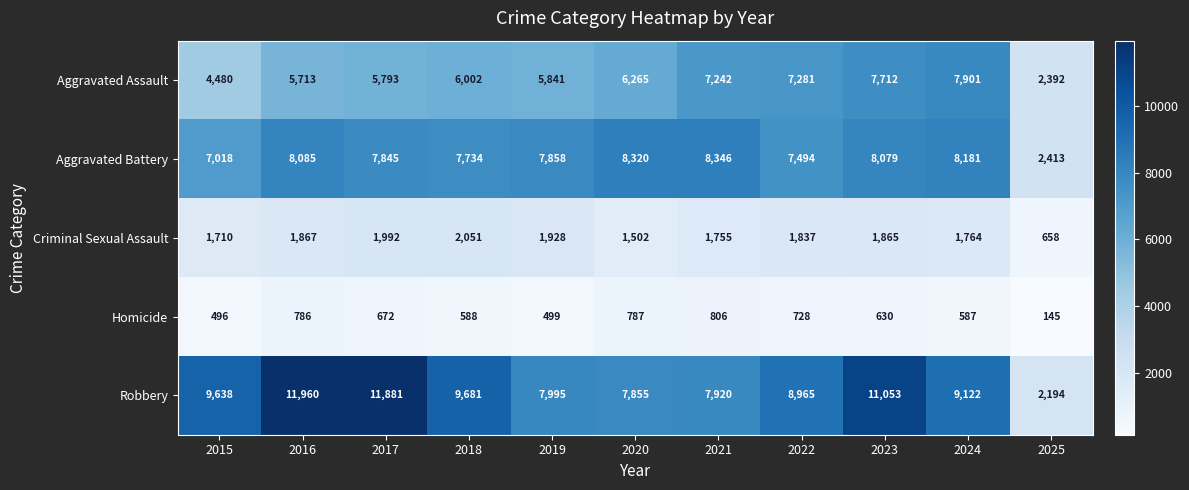

What is the highest value of the Homicide series?

806